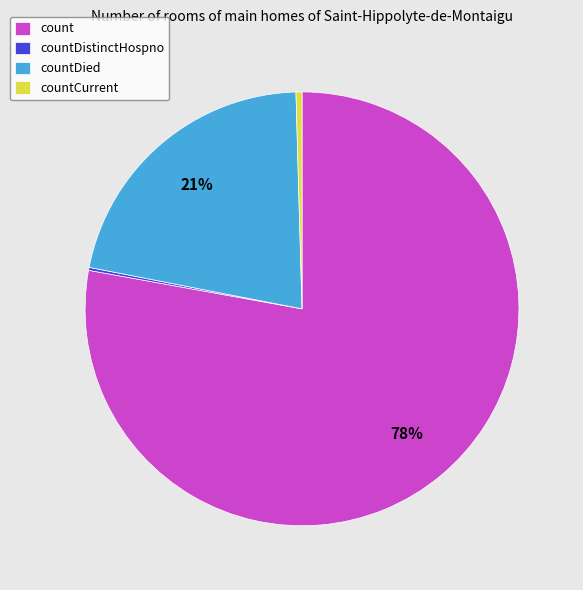

Is there any slice that represents more than half of the pie?

Yes